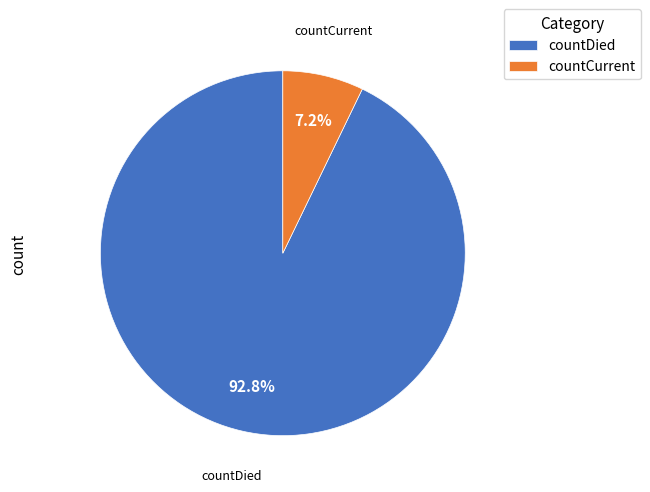

What percentage is NOT represented by countDied?

7.2%